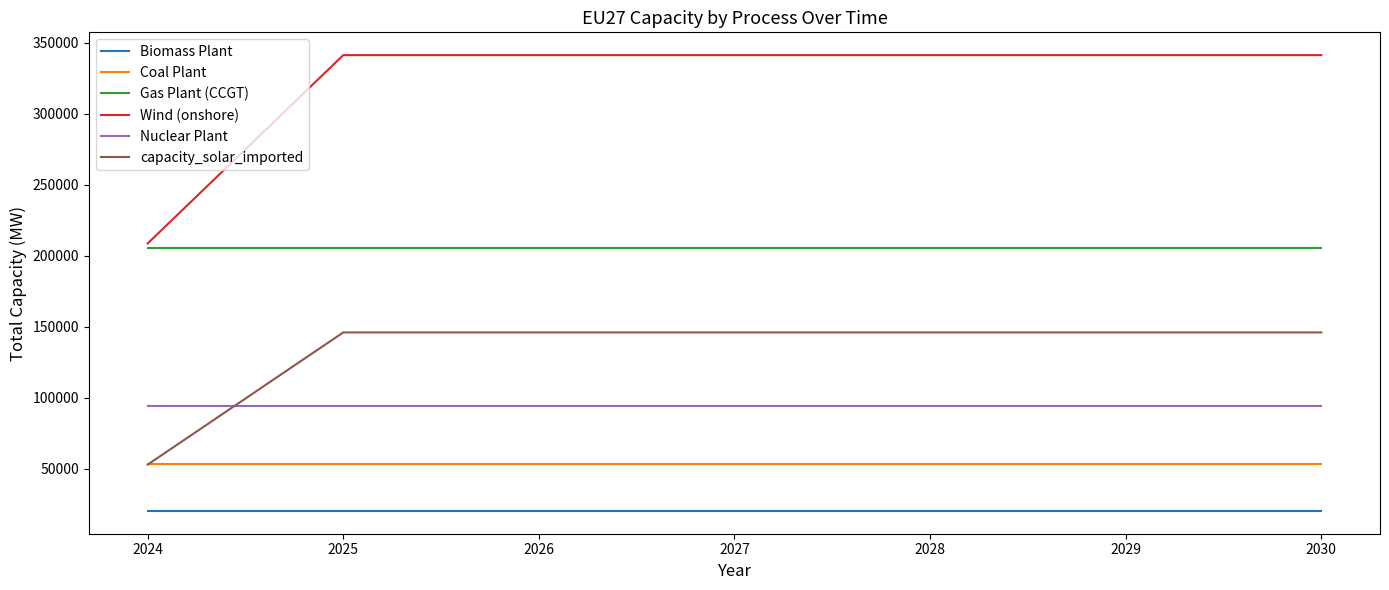

Which series has the widest spread of values?

Wind (onshore)